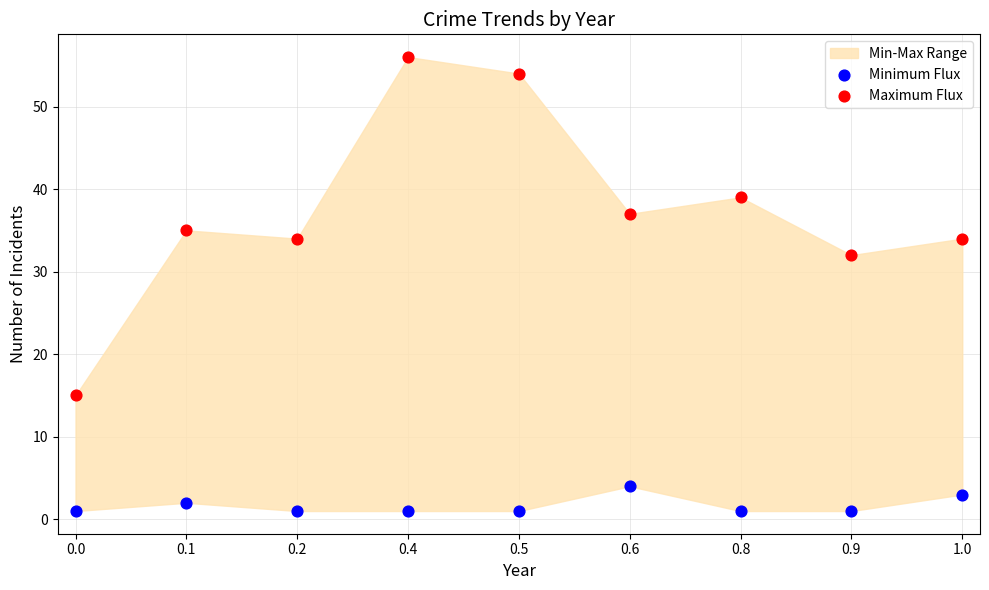

Which series has the widest spread of Y values?

Maximum Flux